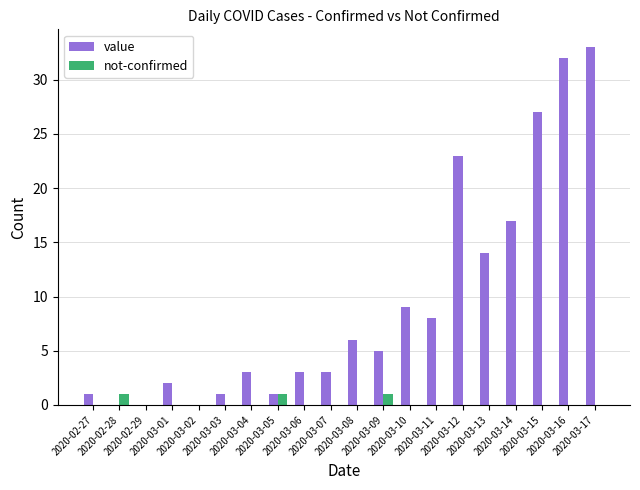

Which series has the largest total across all categories?

value